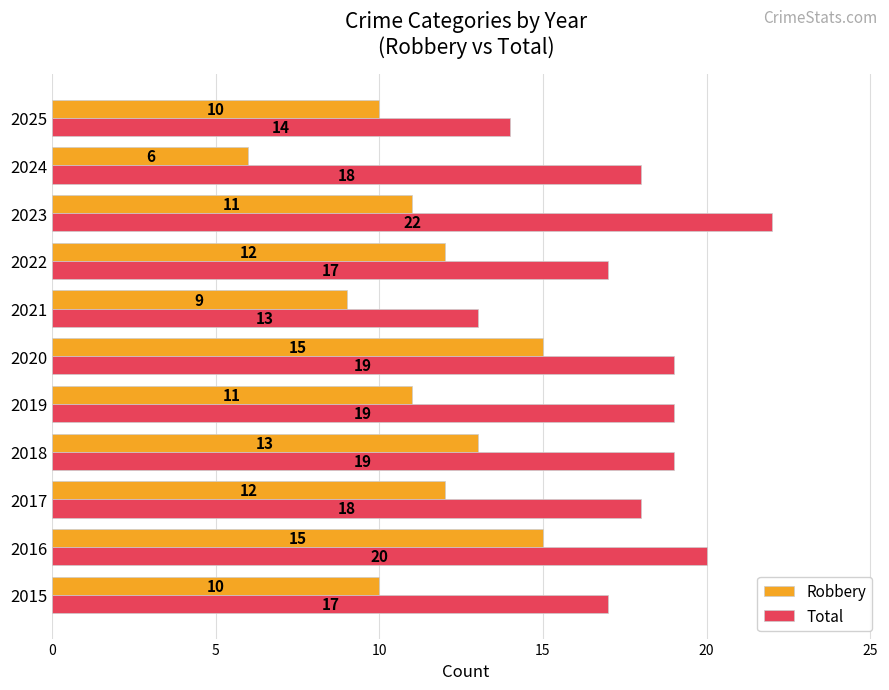

What is the minimum value for Total?

13